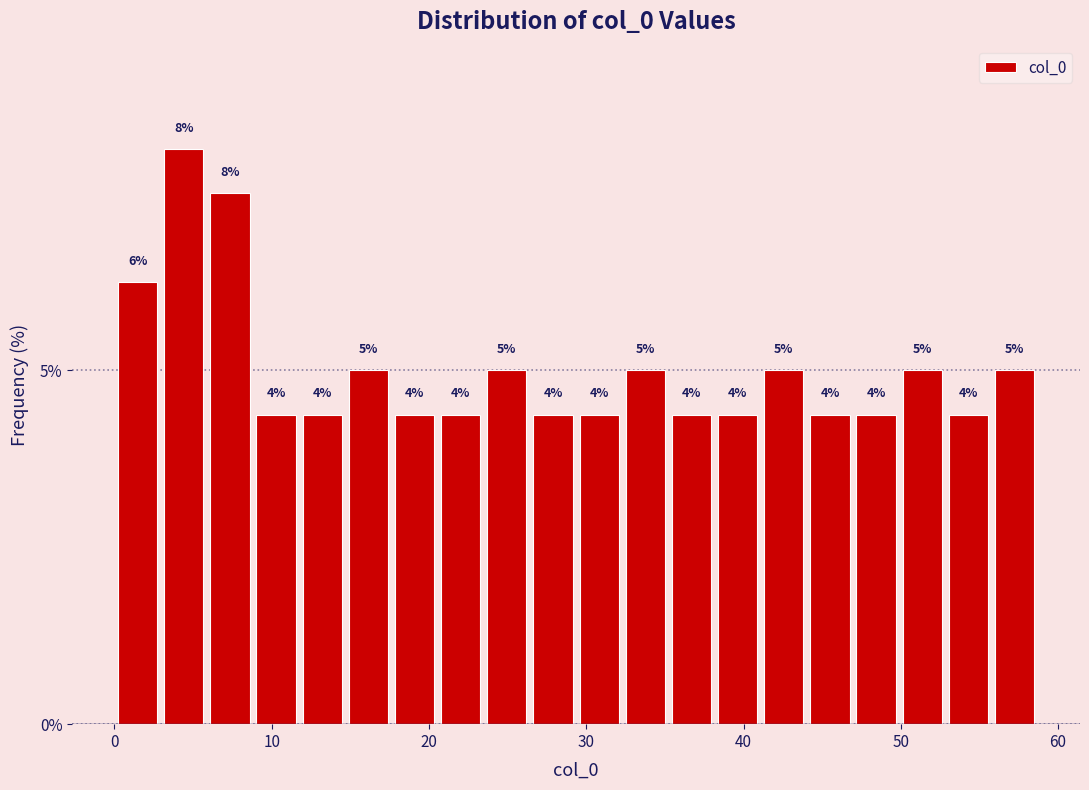

Read against the x-axis, roughly where is the centre of the tallest bar?

4